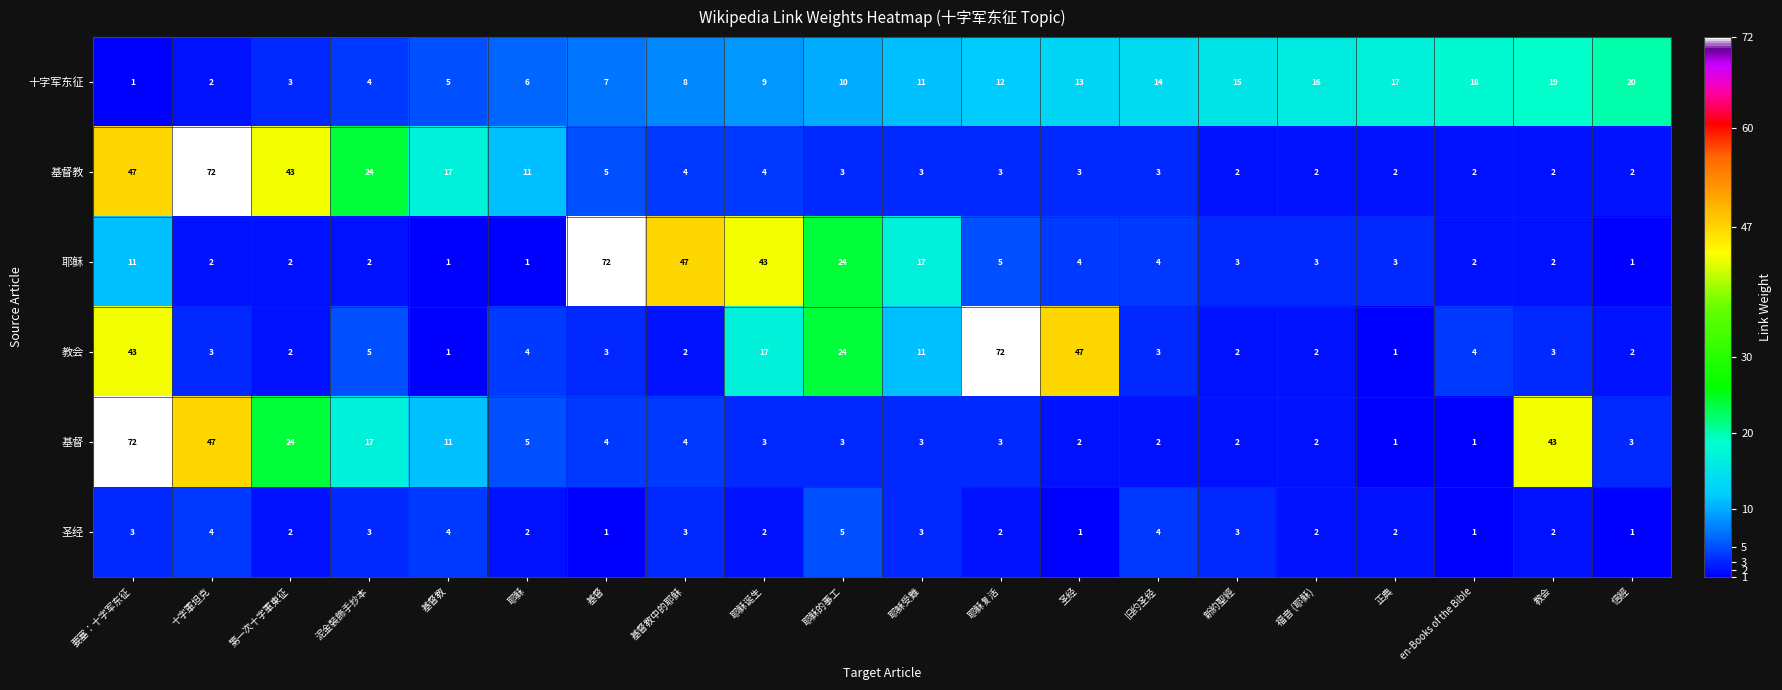

What is the greatest value displayed?

72